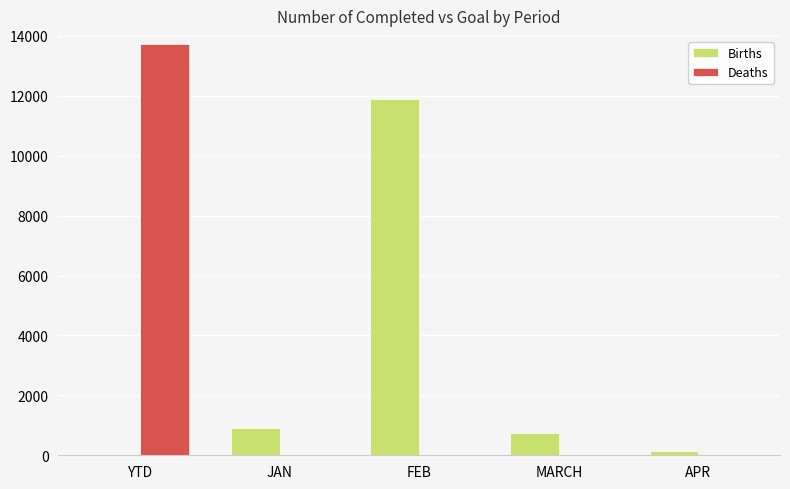

What is the spread (max minus min) of values at MARCH?

753